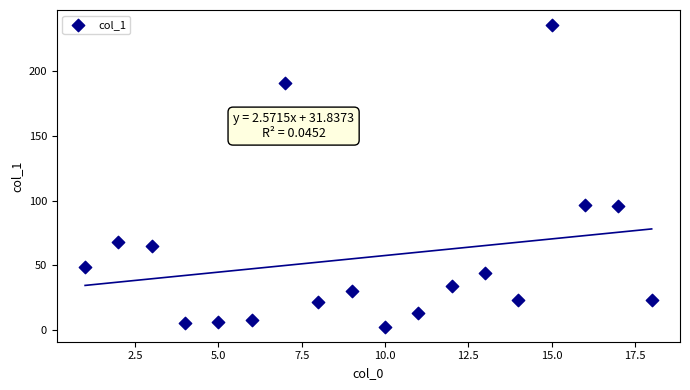

What is the range of X values (max minus min)?

17.0